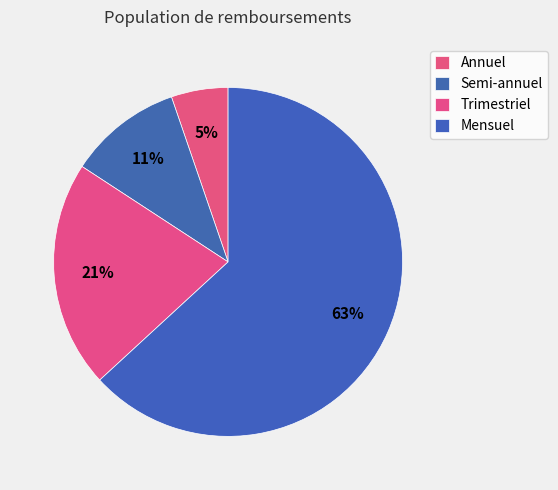

Approximately how many times larger is the value at Semi-annuel compared to Trimestriel?

0.5